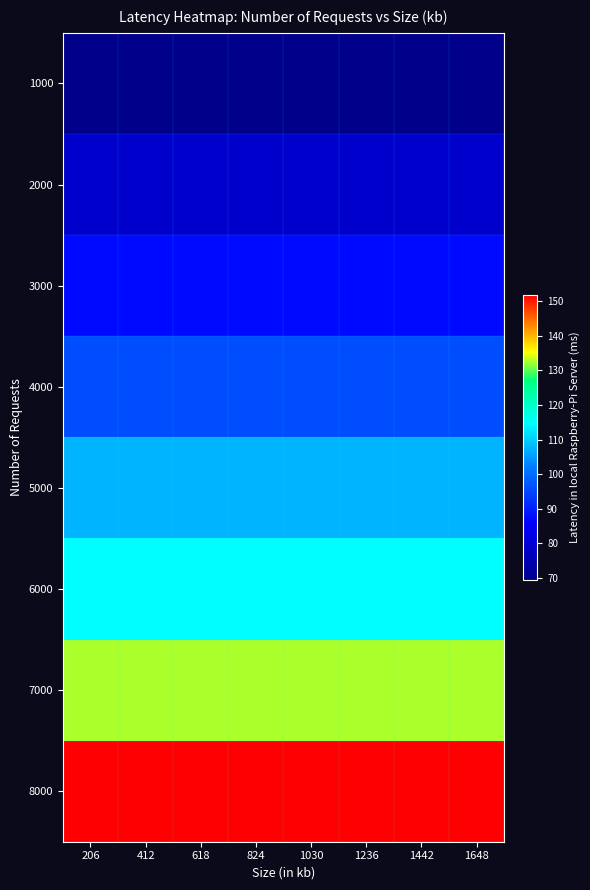

What is the difference between the highest and lowest values at 206?

82.2